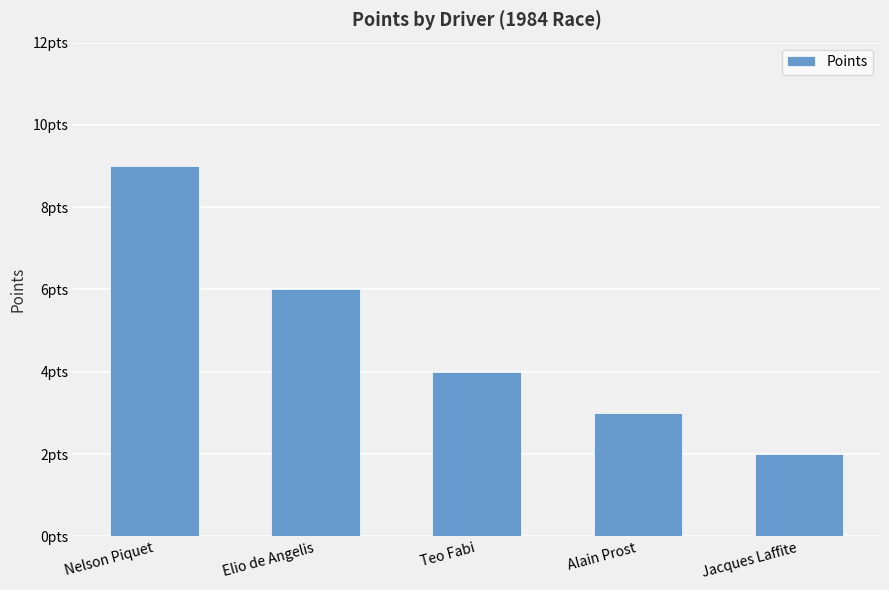

Are the bars horizontal?

No